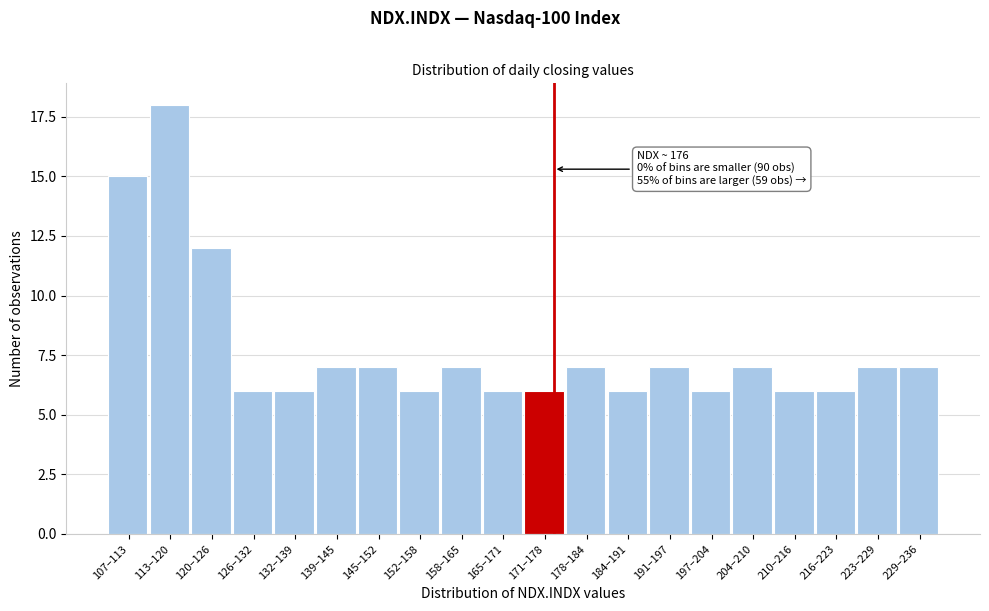

Reading left to right, what are all the values shown in this chart?

107–113=15	113–120=18	120–126=12	126–132=6	132–139=6	139–145=7	145–152=7	152–158=6	158–165=7	165–171=6	171–178=6	178–184=7	184–191=6	191–197=7	197–204=6	204–210=7	210–216=6	216–223=6	223–229=7	229–236=7